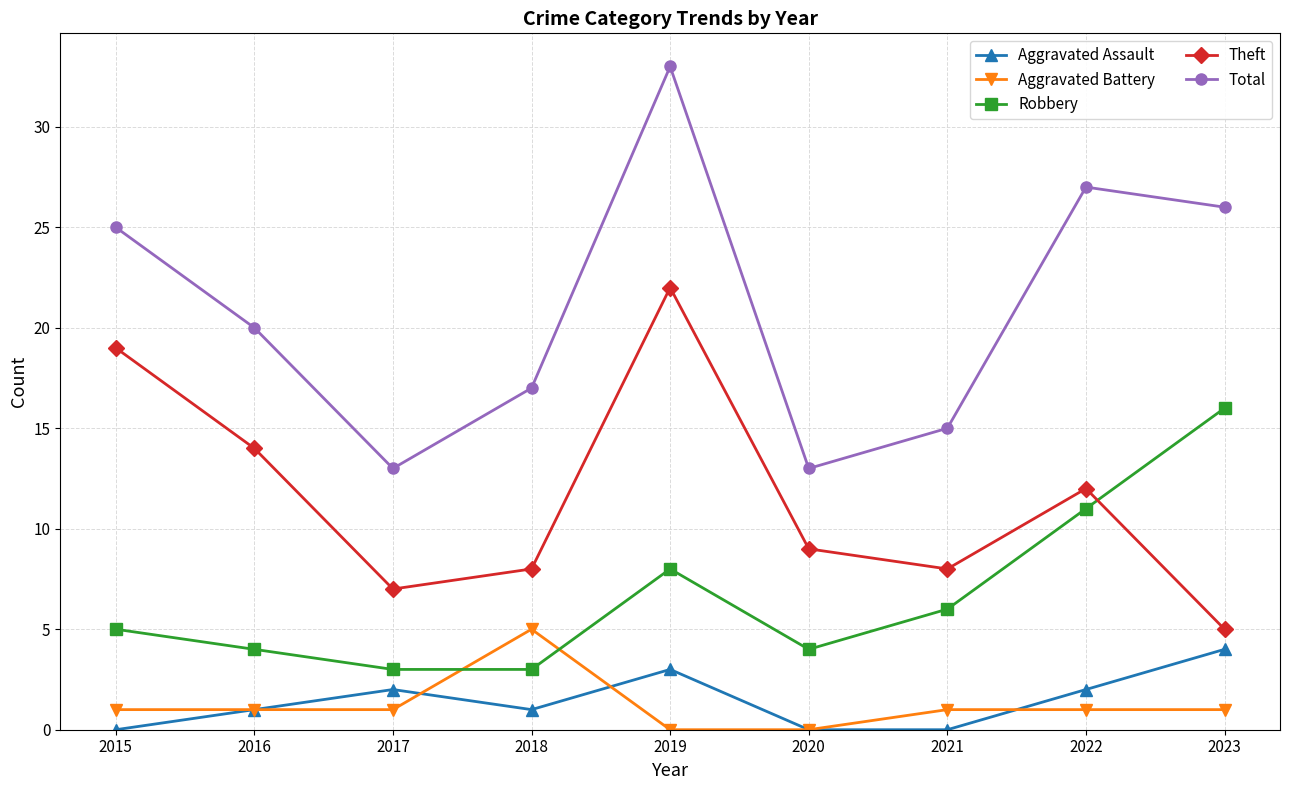

Reading left to right, list all the values displayed in this chart.

Aggravated Assault: 2015=0	2016=1	2017=2	2018=1	2019=3	2020=0	2021=0	2022=2	2023=4
Aggravated Battery: 2015=1	2016=1	2017=1	2018=5	2019=0	2020=0	2021=1	2022=1	2023=1
Robbery: 2015=5	2016=4	2017=3	2018=3	2019=8	2020=4	2021=6	2022=11	2023=16
Theft: 2015=19	2016=14	2017=7	2018=8	2019=22	2020=9	2021=8	2022=12	2023=5
Total: 2015=25	2016=20	2017=13	2018=17	2019=33	2020=13	2021=15	2022=27	2023=26